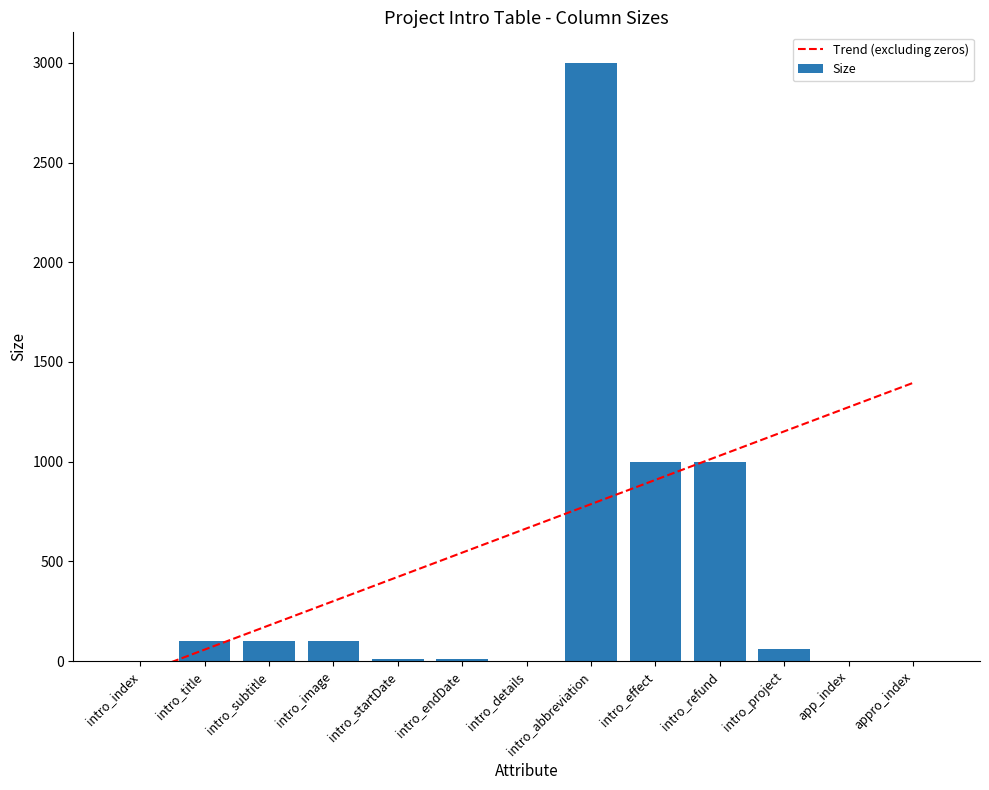

How many data points are less than 60?

6